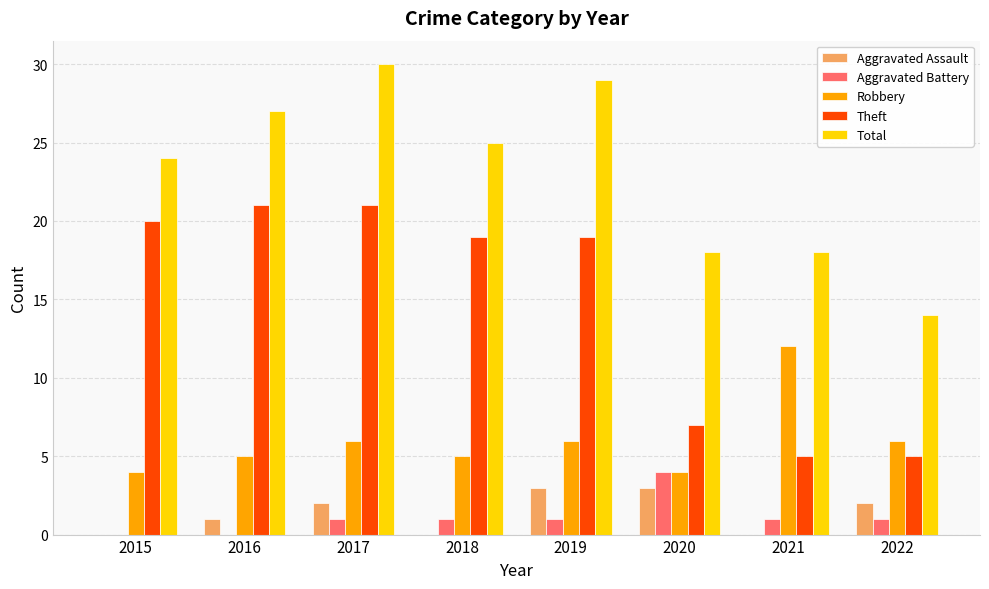

Which category has the highest value in the Robbery series?

2021